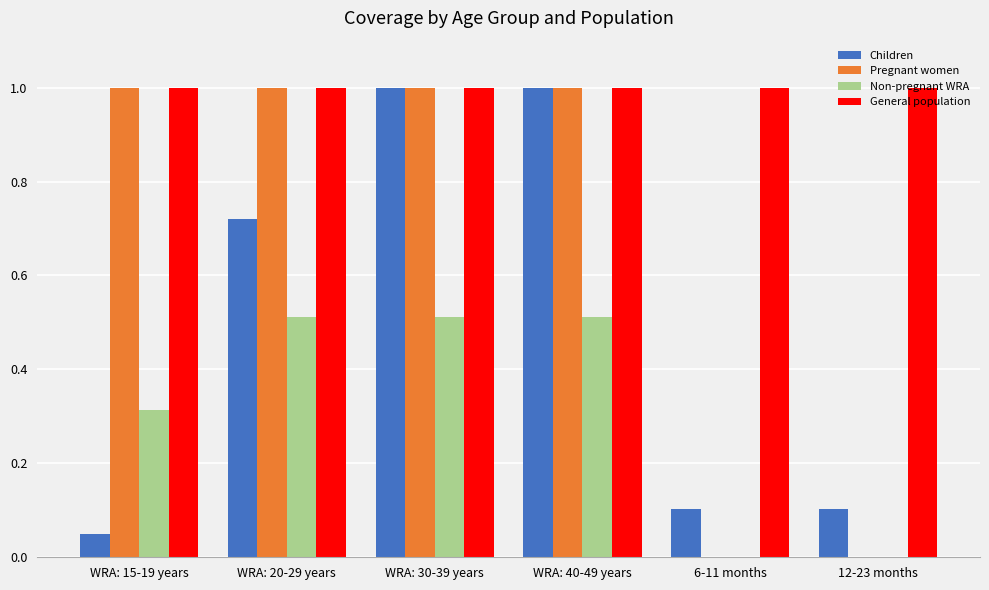

How many categories are shown in the chart?

6